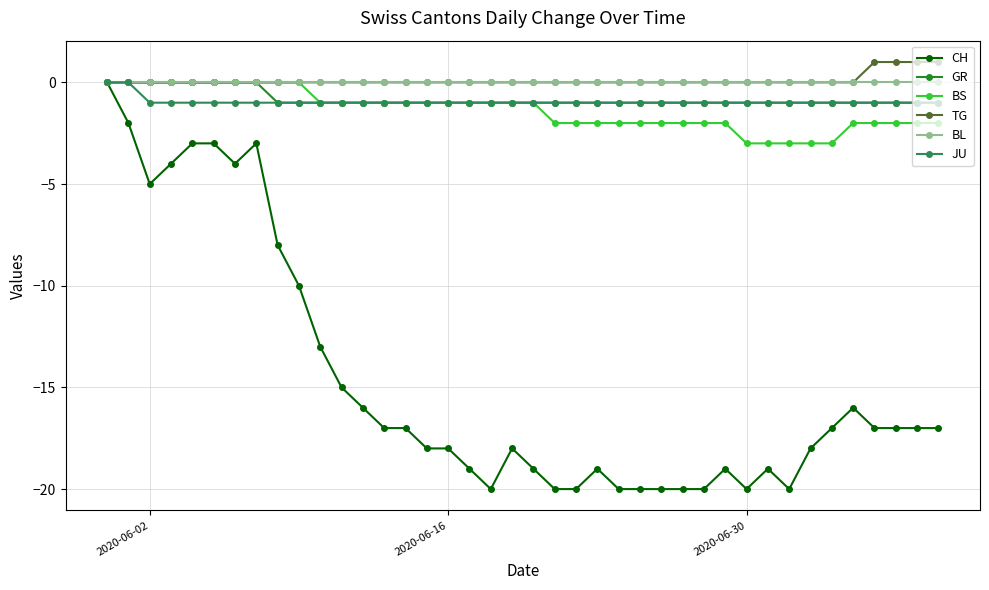

What is the smallest value displayed?

-20